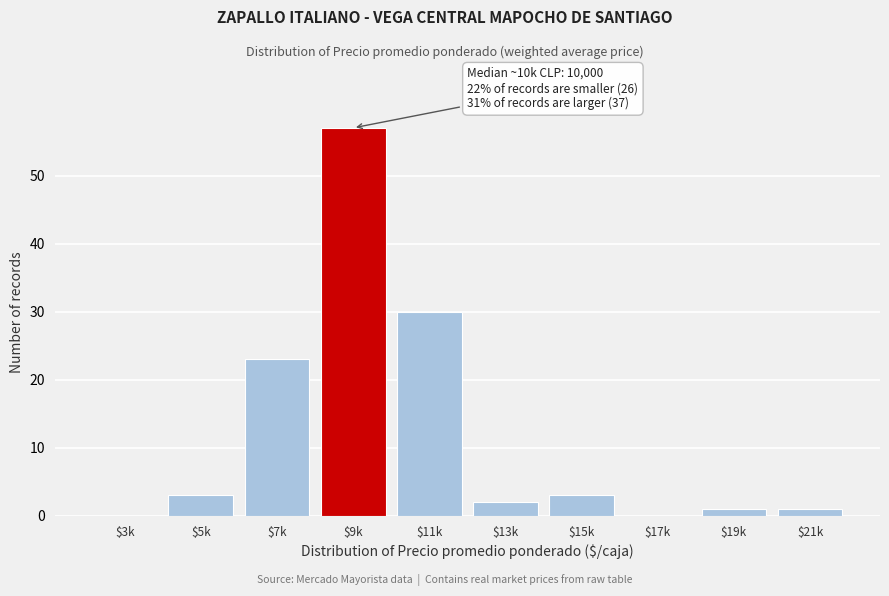

What is the sum of all values?

120